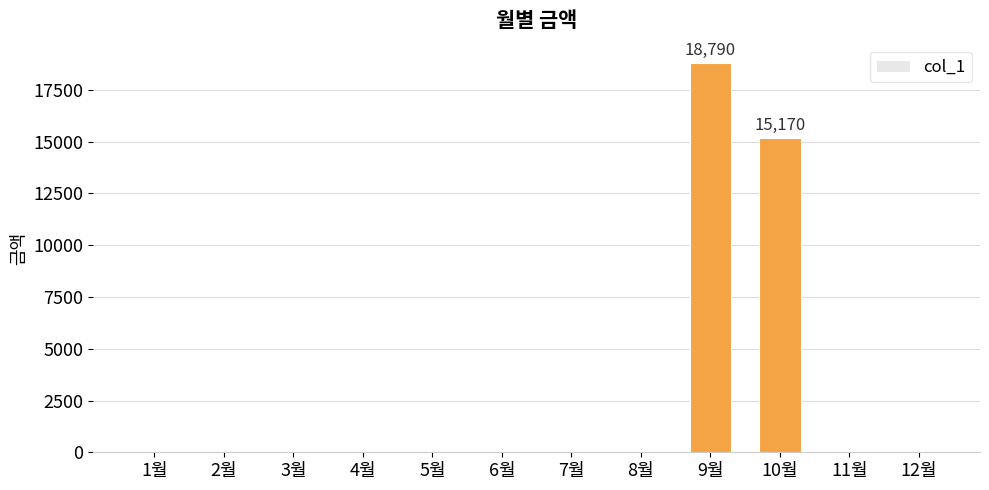

What is the greatest value displayed?

18790